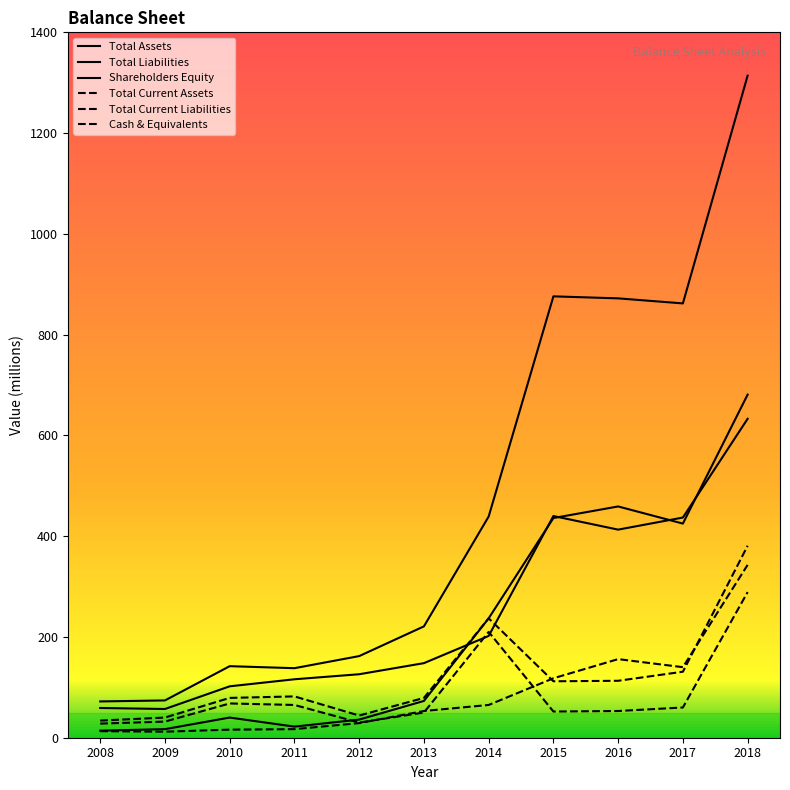

What is the total value across all series at 2014?

1390